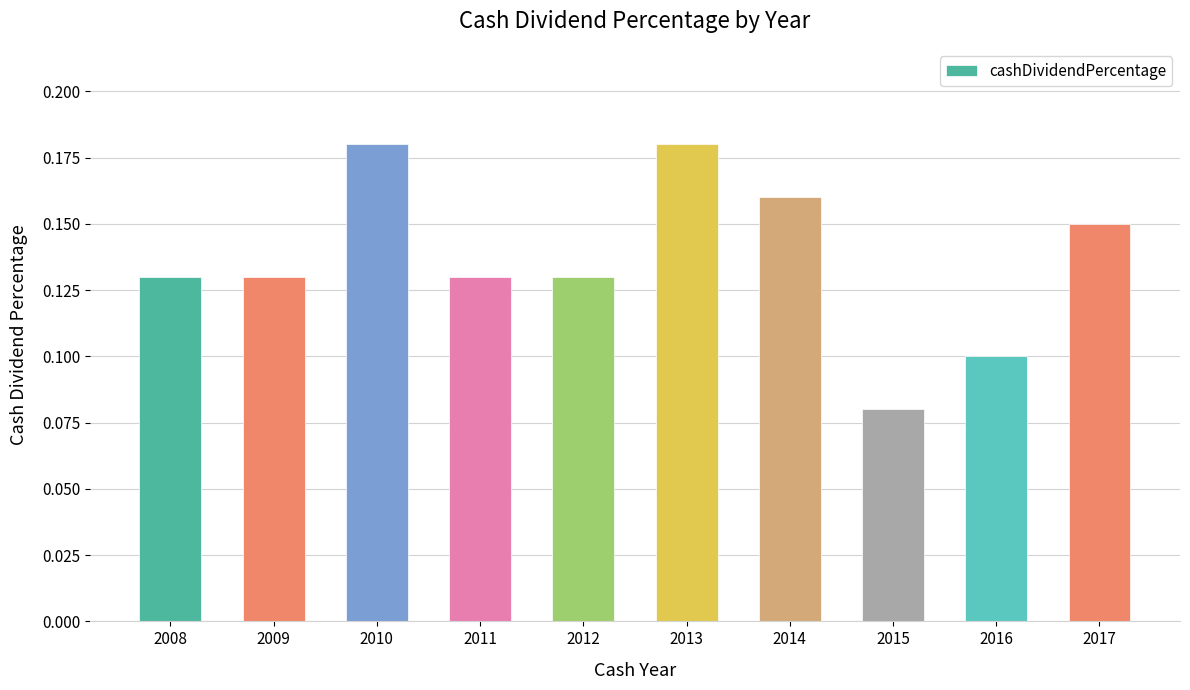

Which has a higher value, 2014 or 2008?

2014